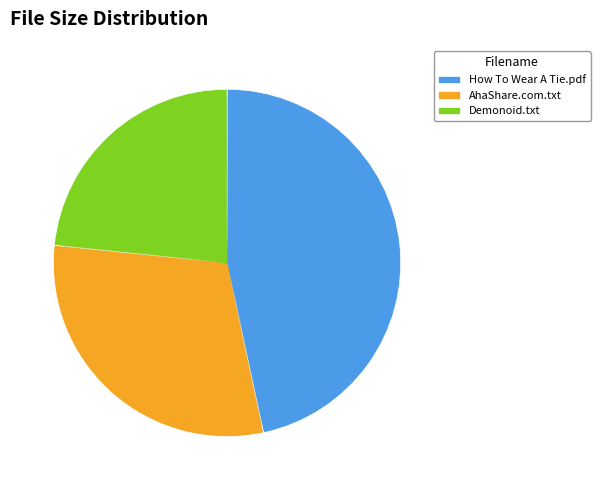

Approximately how many times larger is the value at AhaShare.com.txt compared to Demonoid.txt?

1.3